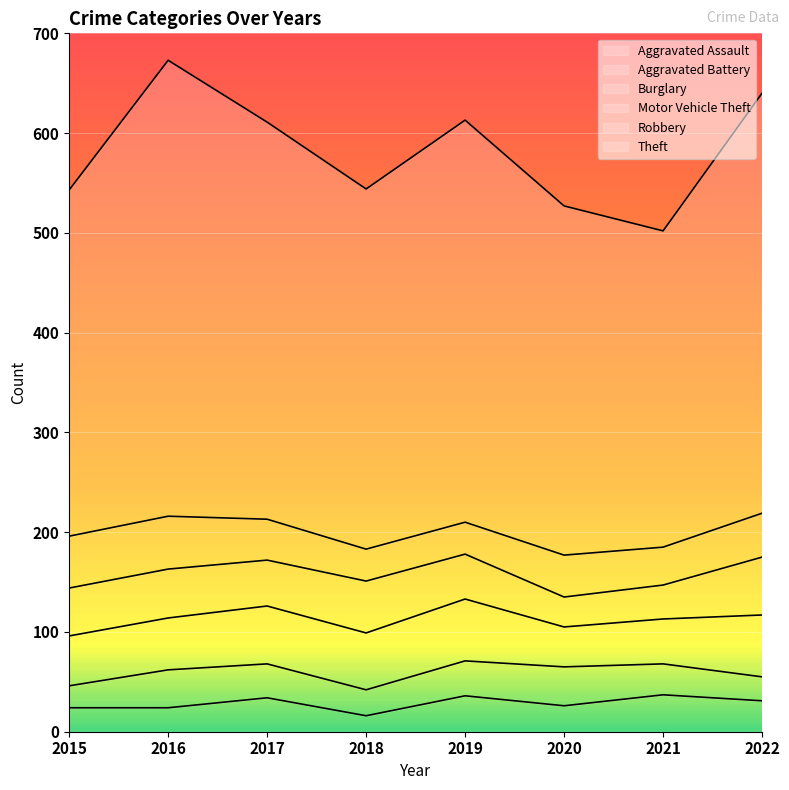

True or false: Theft and Robbery cross at least once.

False